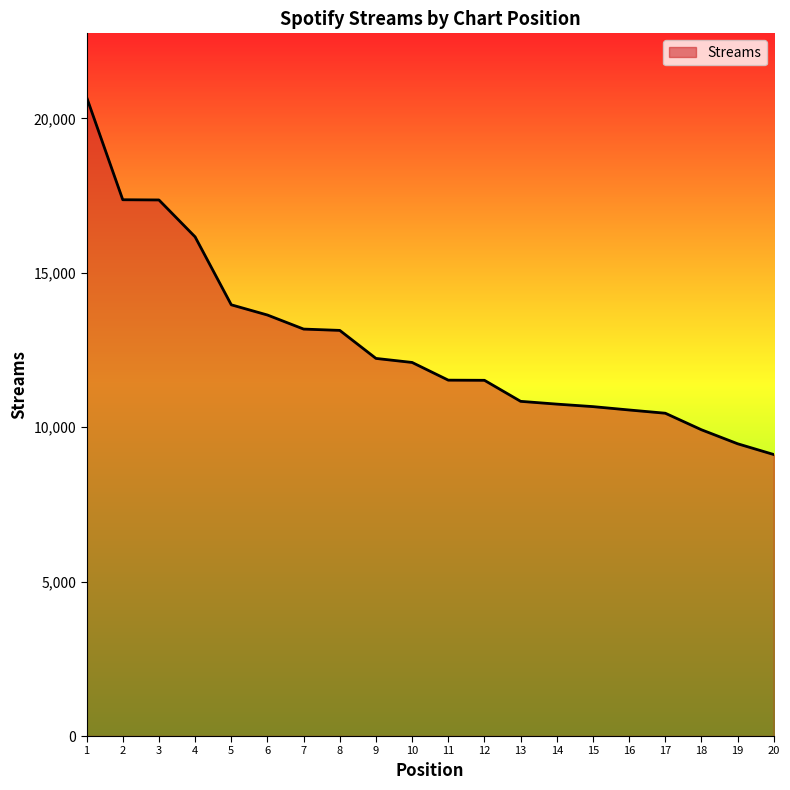

What is the greatest value displayed?

20686